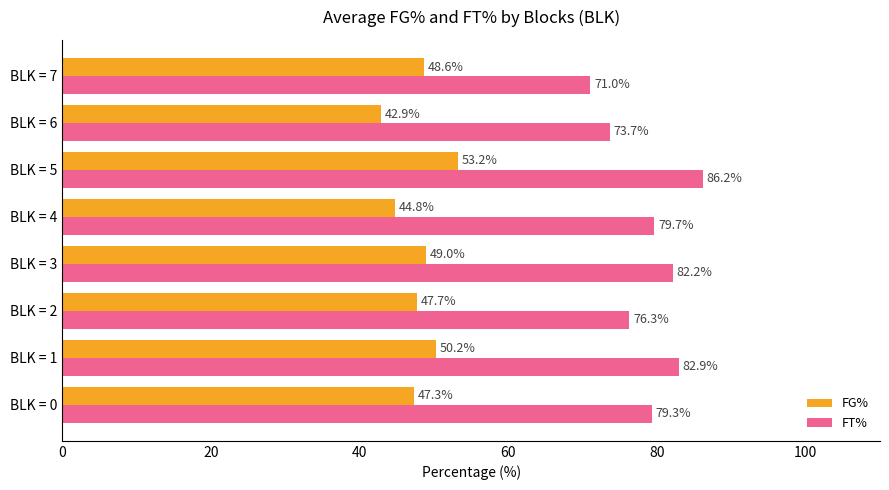

What is the greatest value displayed?

86.2